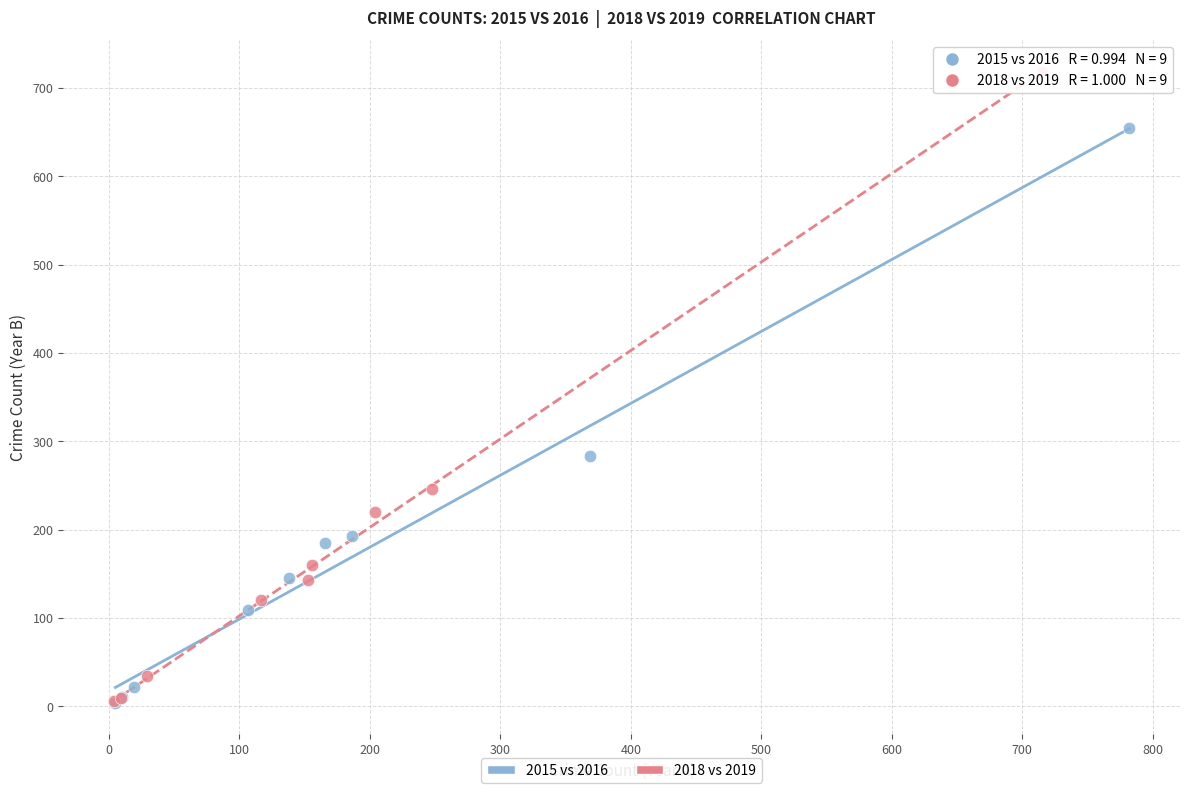

Which series reaches the maximum Y coordinate?

2018 vs 2019